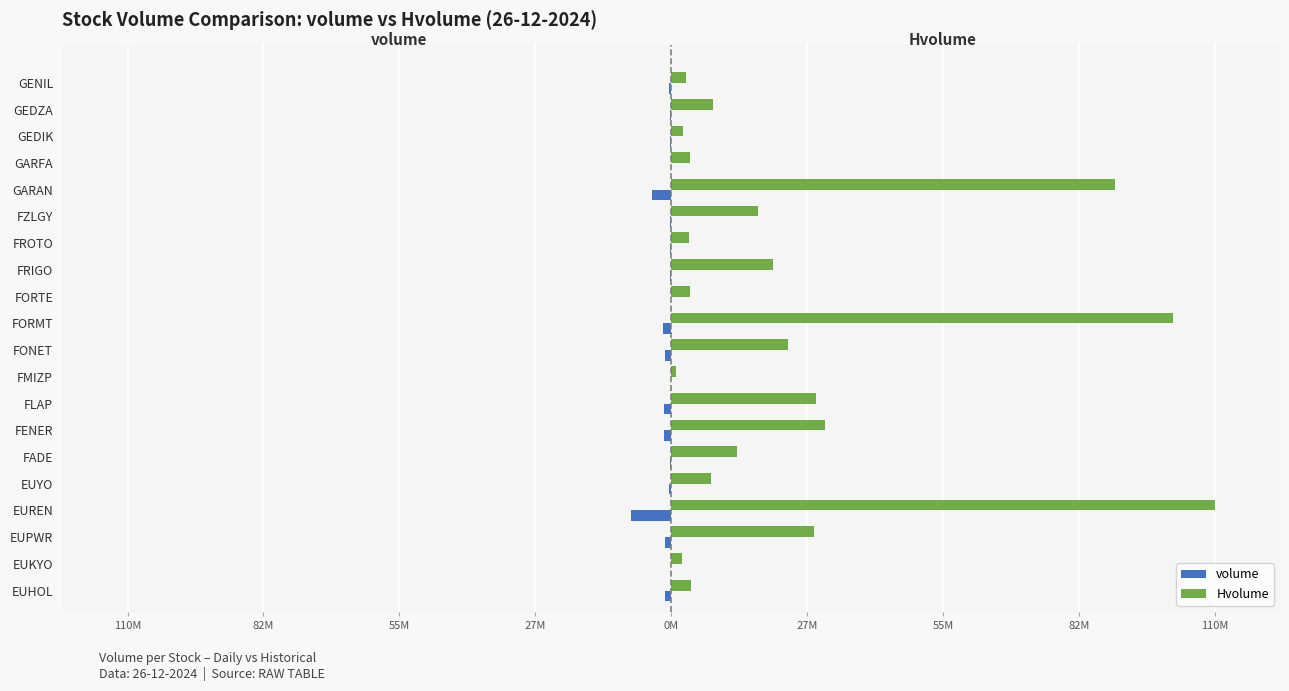

What are all the series names shown in the legend?

volume, Hvolume